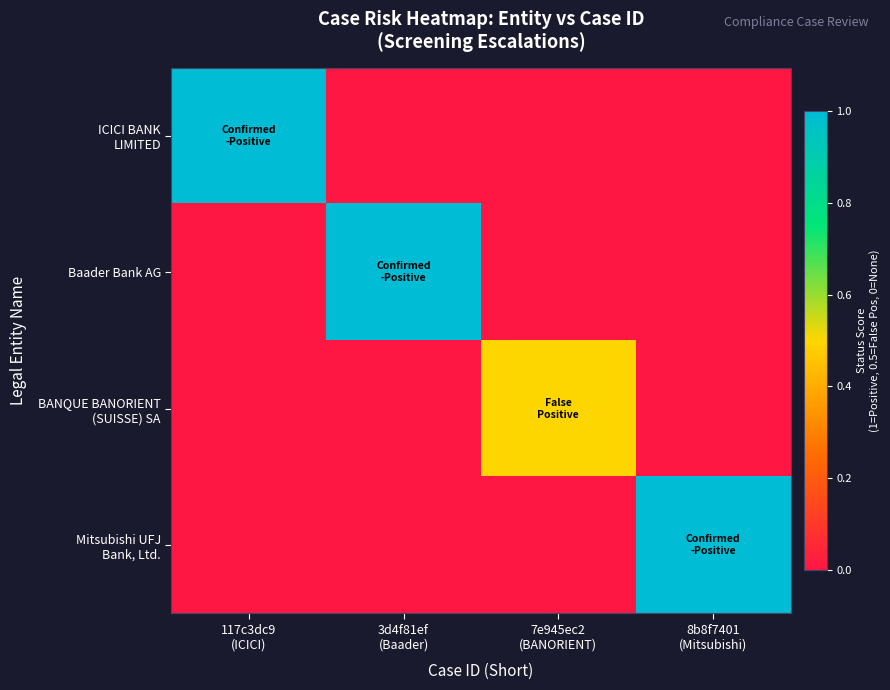

At 3d4f81ef (Baader), list the series in order from smallest to largest.

ICICI BANK LIMITED, BANQUE BANORIENT (SUISSE) SA, Mitsubishi UFJ Bank, Ltd., Baader Bank AG